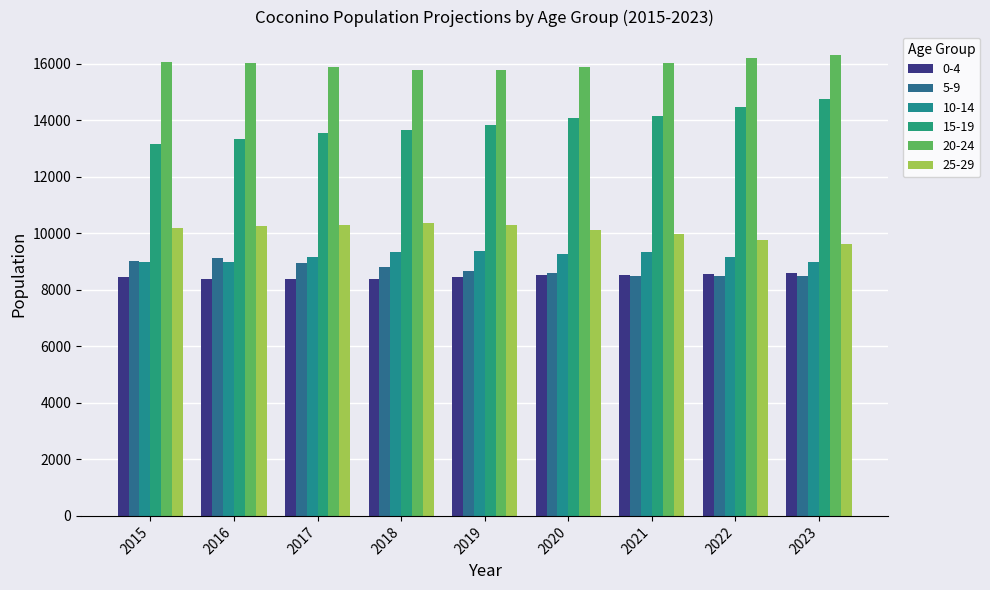

Is the value of 20-24 at 2016 greater than the value of 5-9 at 2018?

Yes